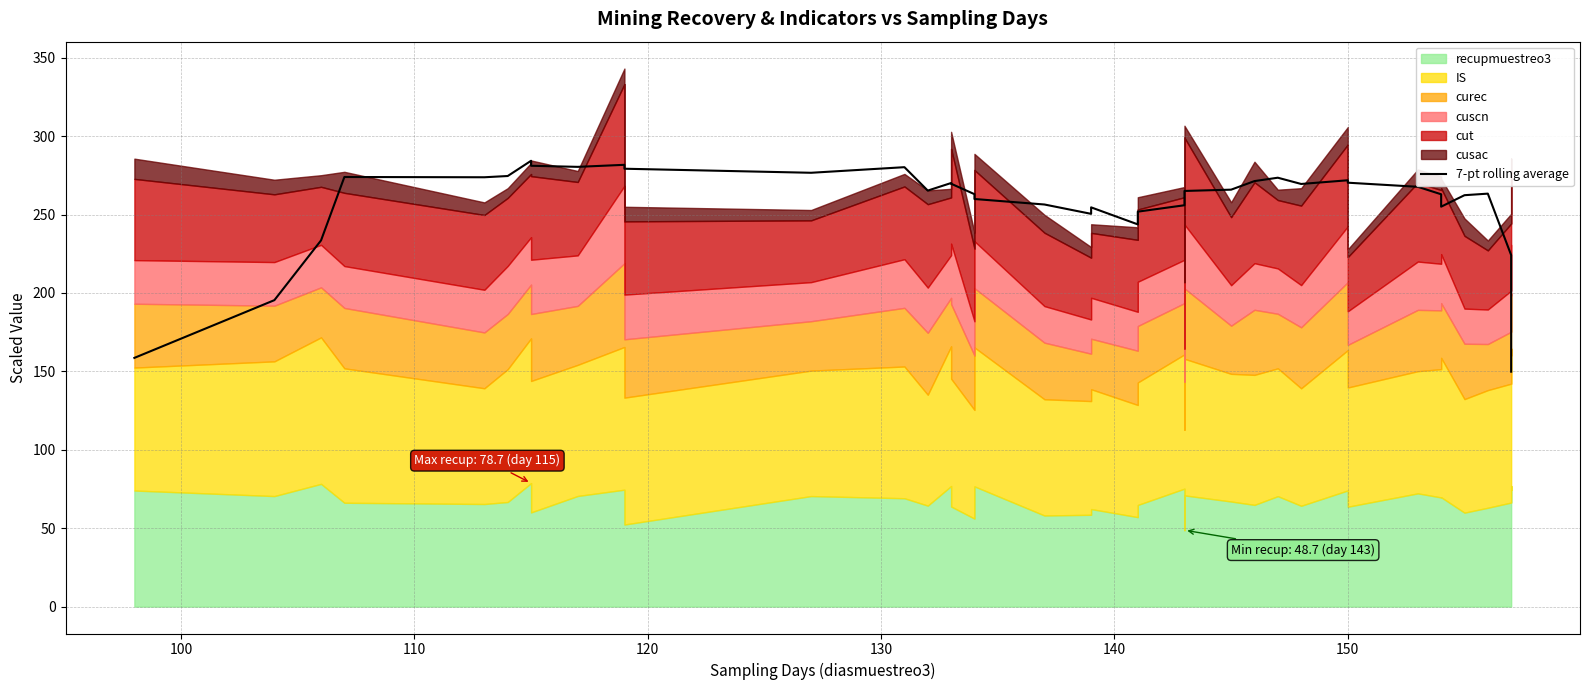

What is the value of the 39th point from the left?

185.1